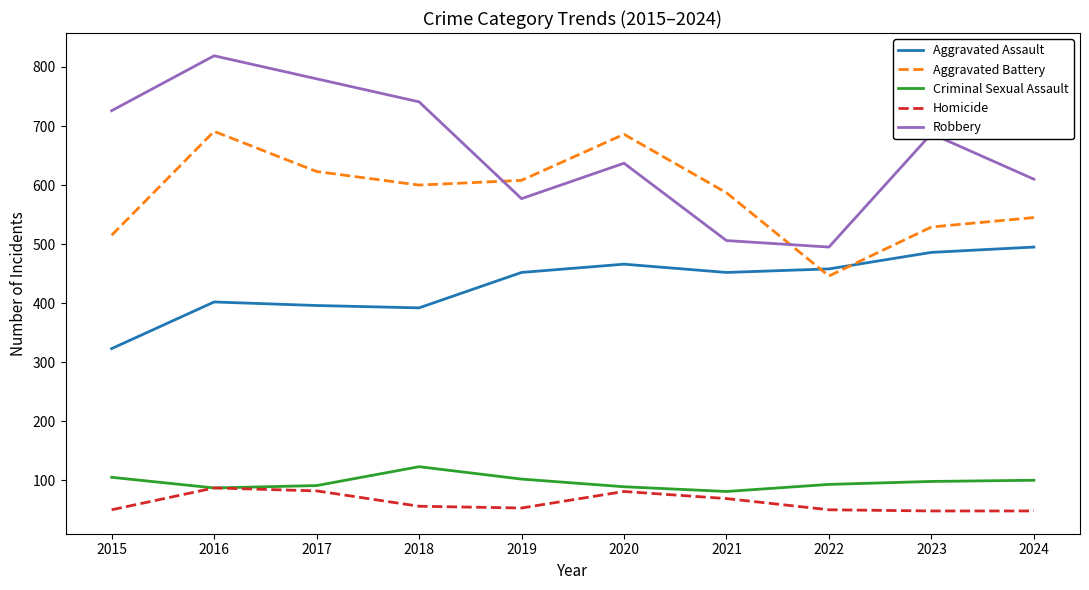

Where does the Robbery series first go above 687?

2015